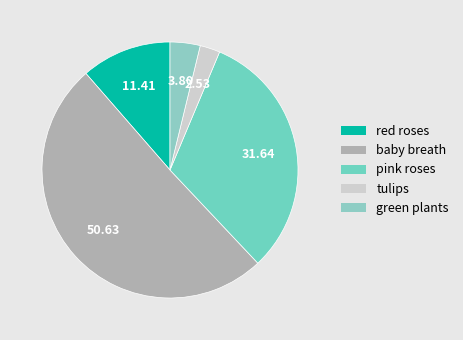

Rank the categories by value from highest to lowest.

baby breath, pink roses, red roses, green plants, tulips